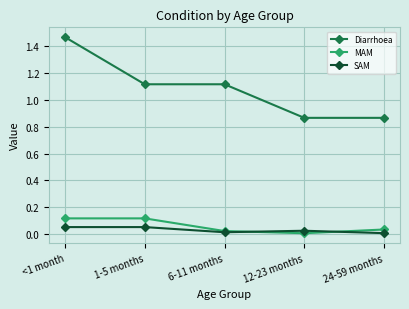

True or false: Diarrhoea has more than 2 points higher than both neighbors.

False